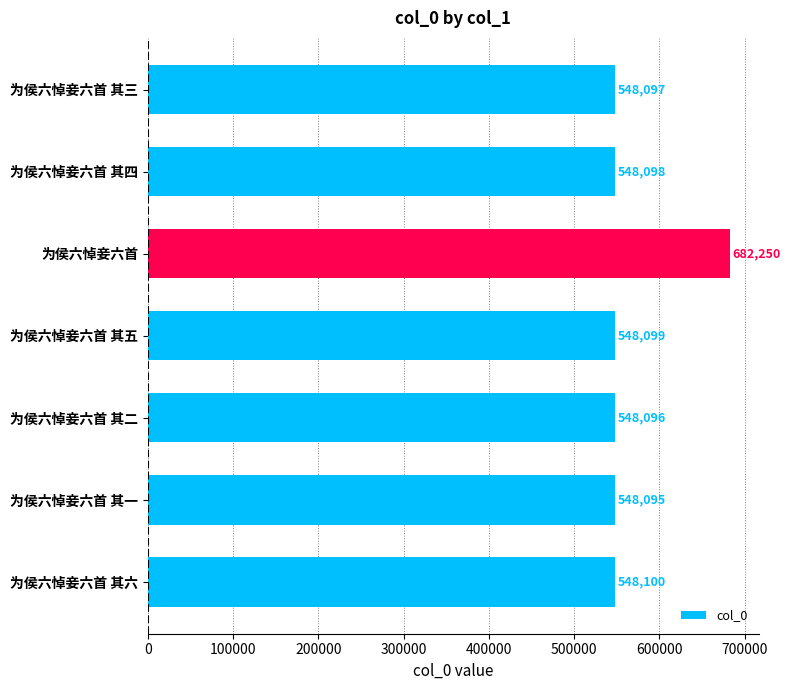

True or false: the data shows 548100 at 为侯六悼妾六首 其六.

True